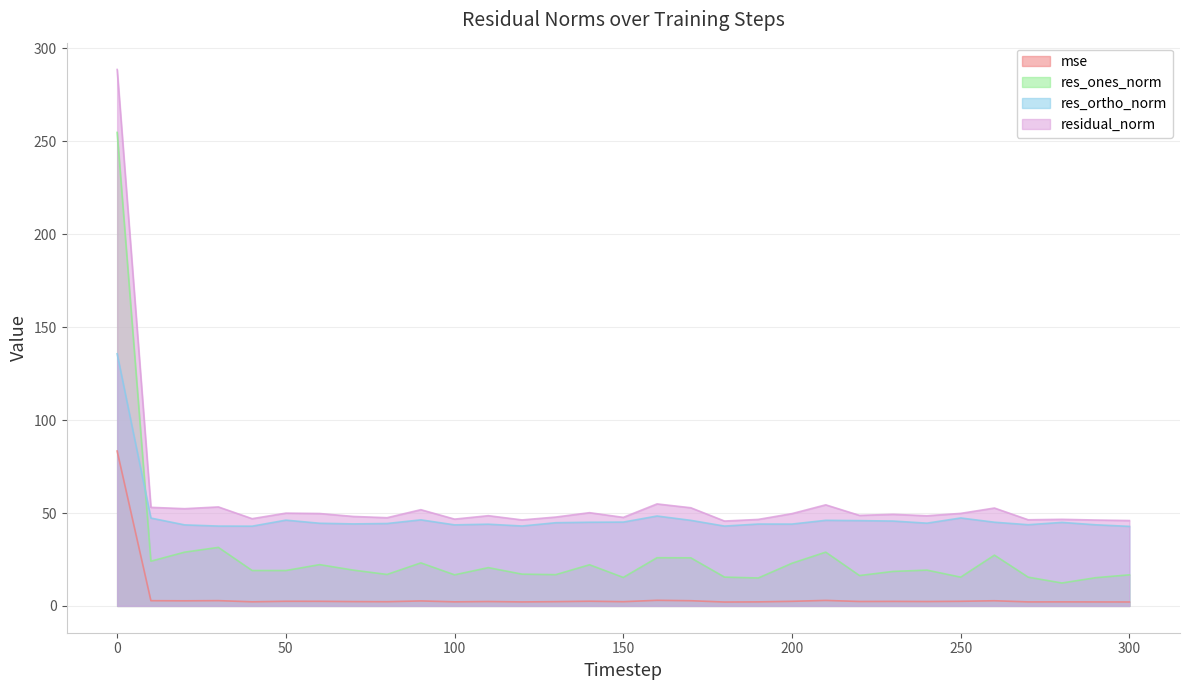

How many lines are shown in the chart?

4